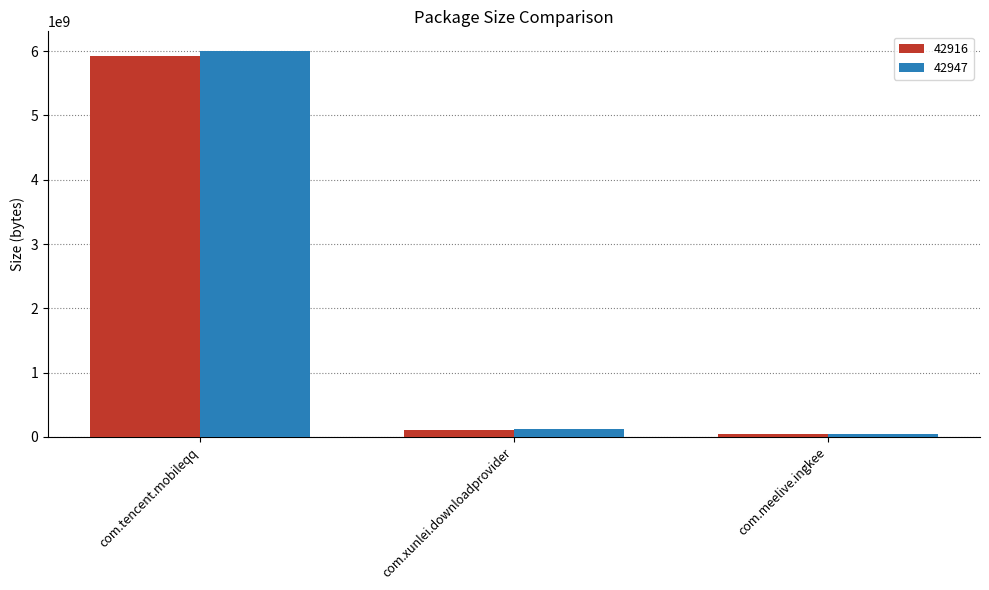

True or false: 42947 has a value of 8087056179 at com.tencent.mobileqq.

False